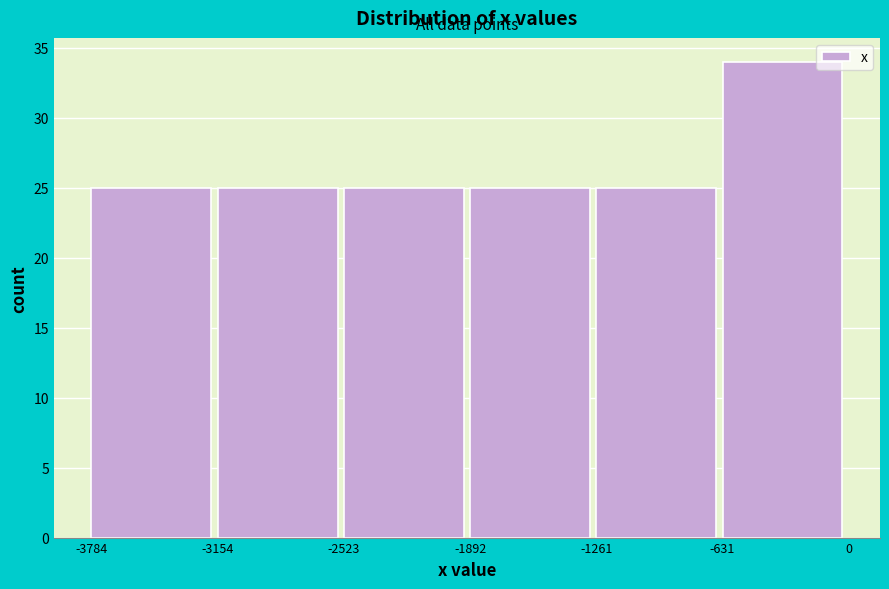

Reading left to right, transcribe this chart: for each bar, give the range it covers on the x-axis and its height. The values are not printed on the chart, so give them approximately, as read against the axis.

-3784 to -3154: 25
-3154 to -2523: 25
-2523 to -1892: 25
-1892 to -1261: 25
-1261 to -631: 25
-631 to 0: 34